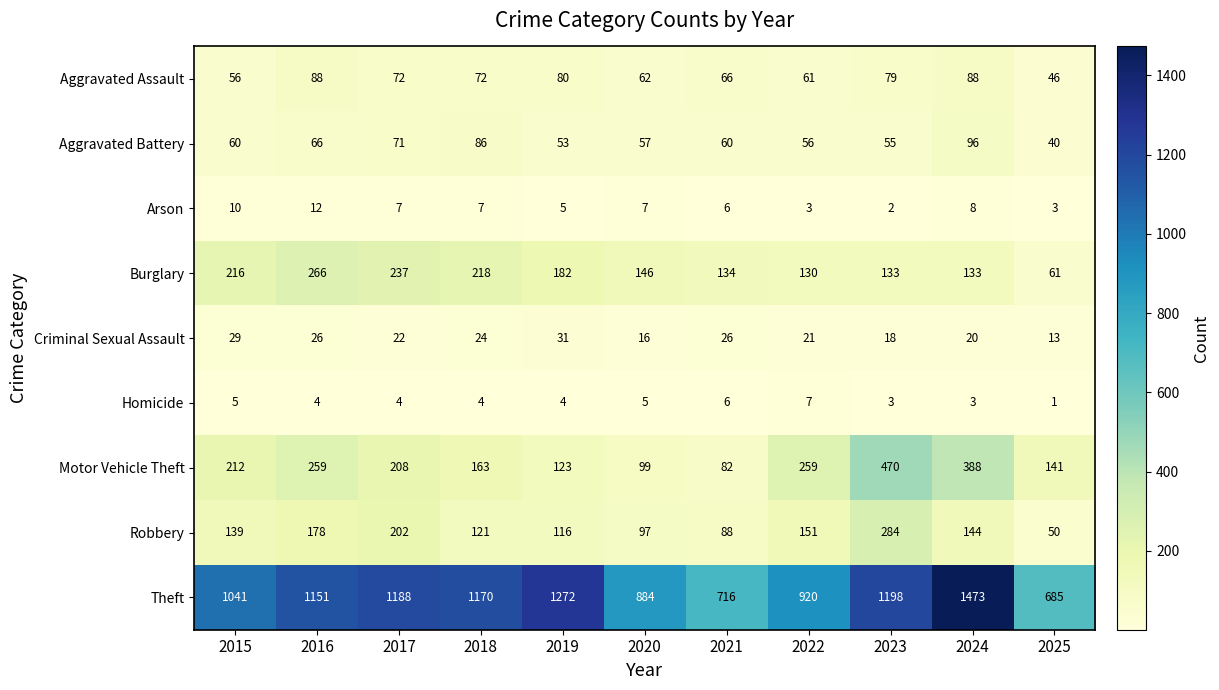

Between 2016 and 2018, which series saw the biggest shift?

Motor Vehicle Theft